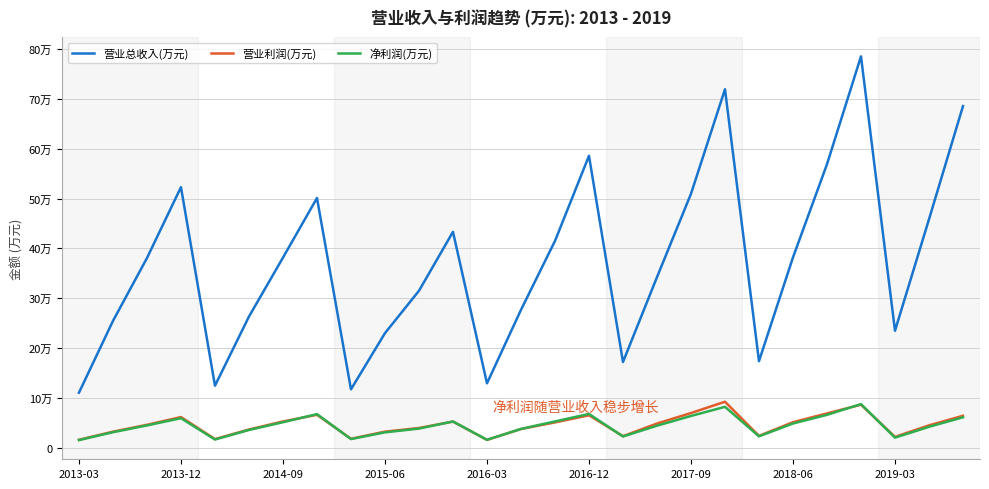

What are all the series names shown in the legend?

营业总收入(万元), 营业利润(万元), 净利润(万元)